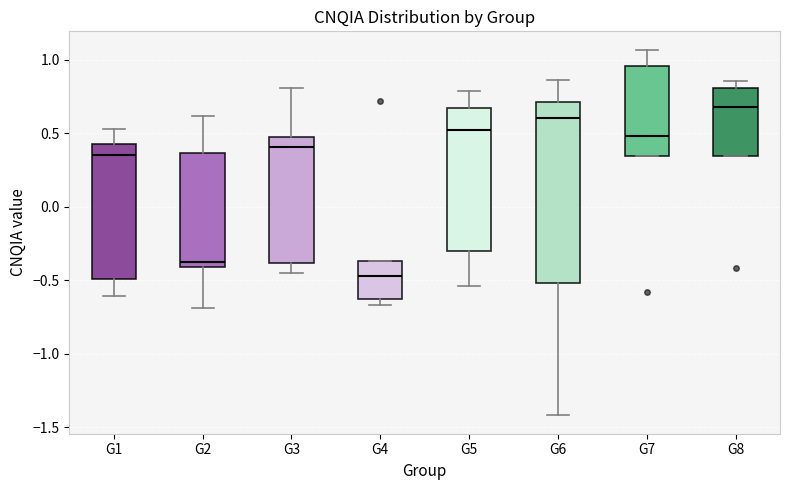

Reading left to right, read every box against the y-axis: the position of its median line, the range the box covers, and the ends of its whiskers. The values are not printed on the chart, so give them approximately, as read against the axis.

G1: median 0.35, box -0.50 to 0.45, whiskers -0.60 to 0.55
G2: median -0.40 (just above the box's lower edge), box -0.40 to 0.35, whiskers -0.70 to 0.60
G3: median 0.40, box -0.40 to 0.45, whiskers -0.45 to 0.80
G4: median -0.45, box -0.65 to -0.35, whiskers -0.65 (just below the box's lower edge) to -0.35
G5: median 0.50, box -0.30 to 0.65, whiskers -0.55 to 0.80
G6: median 0.60, box -0.50 to 0.70, whiskers -1.40 to 0.85
G7: median 0.50, box 0.35 to 0.95, whiskers 0.35 to 1.05
G8: median 0.70, box 0.35 to 0.80, whiskers 0.35 to 0.85